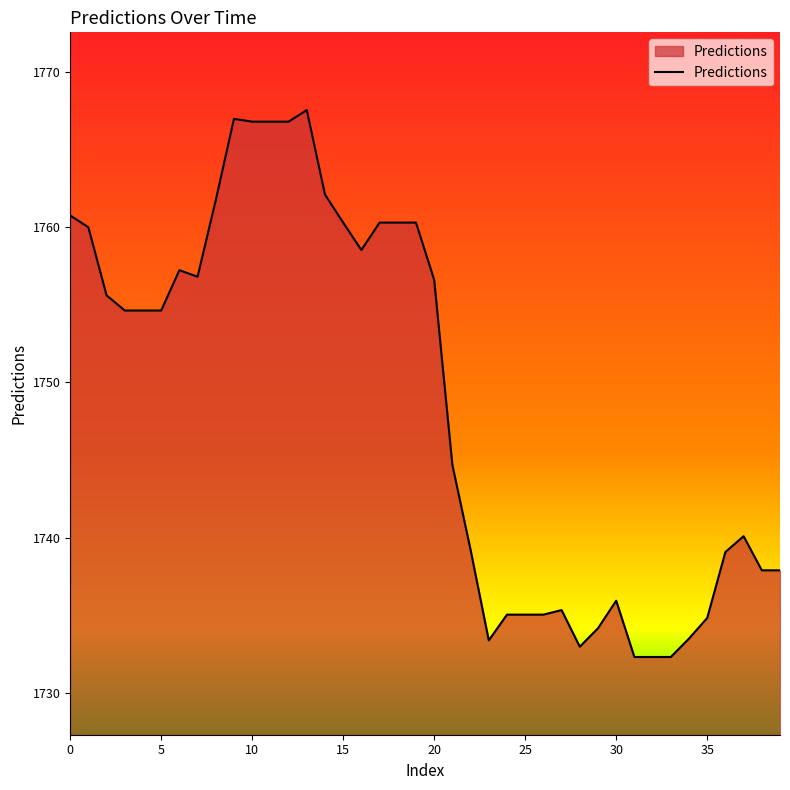

What is the difference between the maximum and minimum values?

35.2